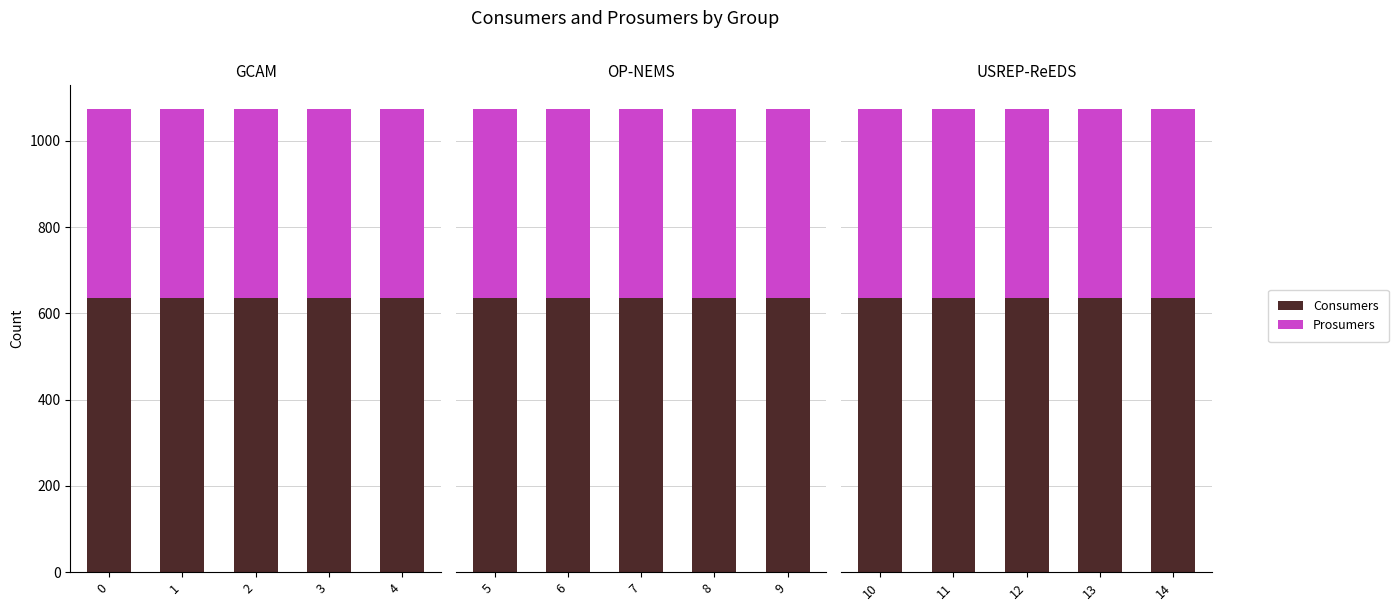

List the series in order of their overall mean, highest first.

Consumers, Prosumers